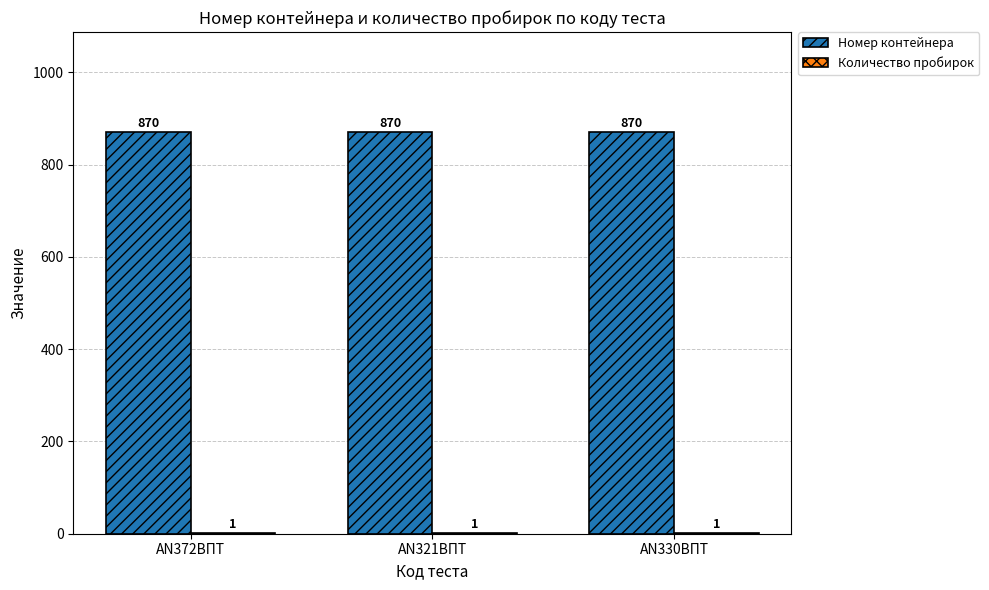

Is it true that Номер контейнера equals 1463 at AN330ВПТ?

False